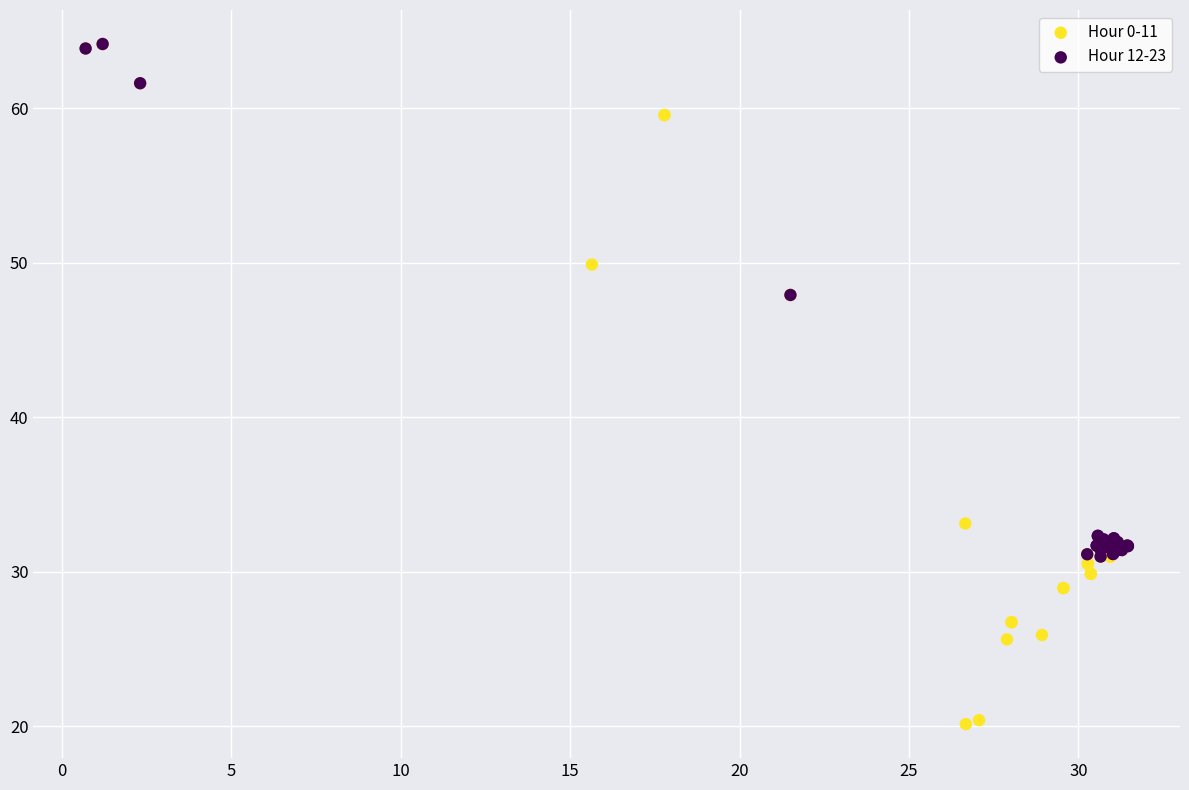

Which series contains the lowest Y value?

Hour 0-11